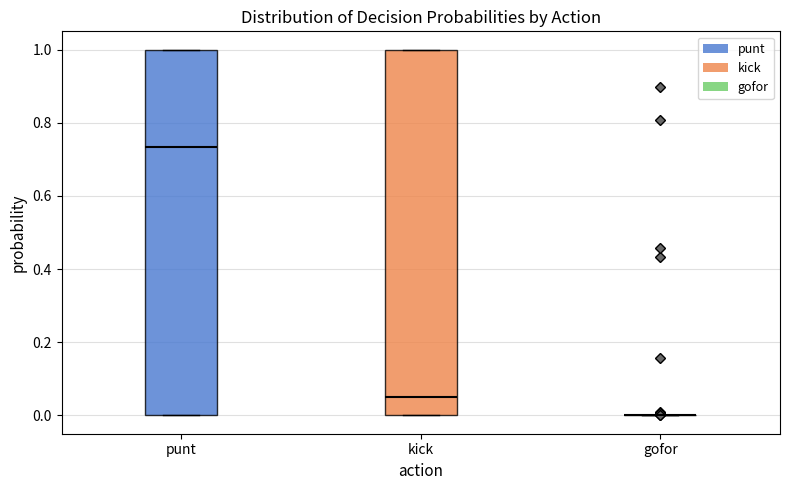

Reading left to right, transcribe this box plot: for each box, give where its median line is, the range the box spans, and where its two whiskers end, as read against the y-axis. The values are not printed on the chart, so give them approximately, as read against the axis.

punt: median 0.74, box 0.00 to 1.00, whiskers 0.00 to 1.00
kick: median 0.06, box 0.00 to 1.00, whiskers 0.00 to 1.00
gofor: box collapsed to a line at 0.00, whiskers 0.00 to 0.00